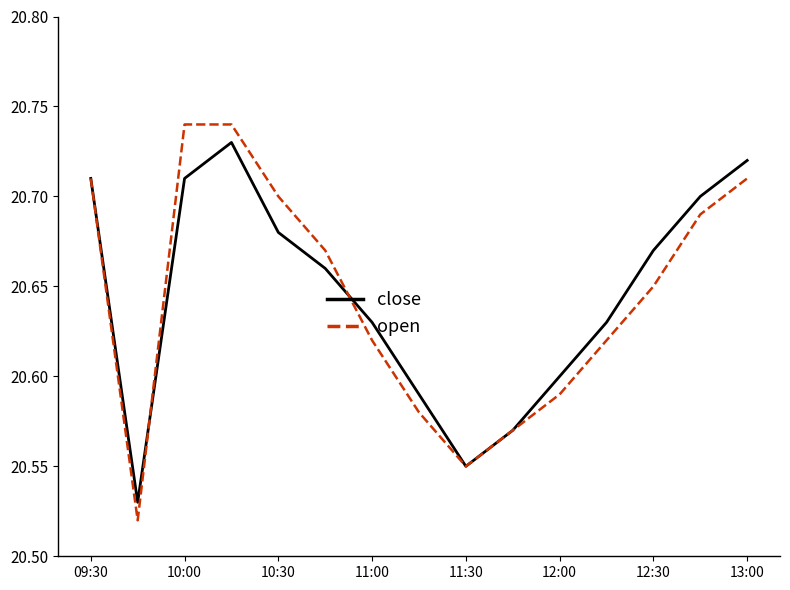

At how many categories does at least one series exceed 20?

15